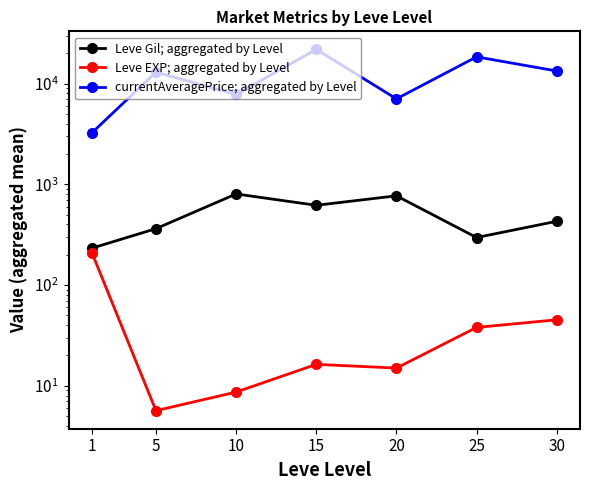

The value of Leve Gil; aggregated by Level at 15 is 620.0. True or false?

True